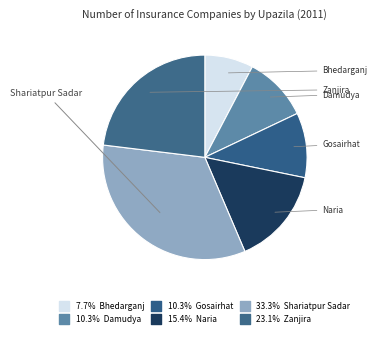

Count the number of slices in the pie.

6